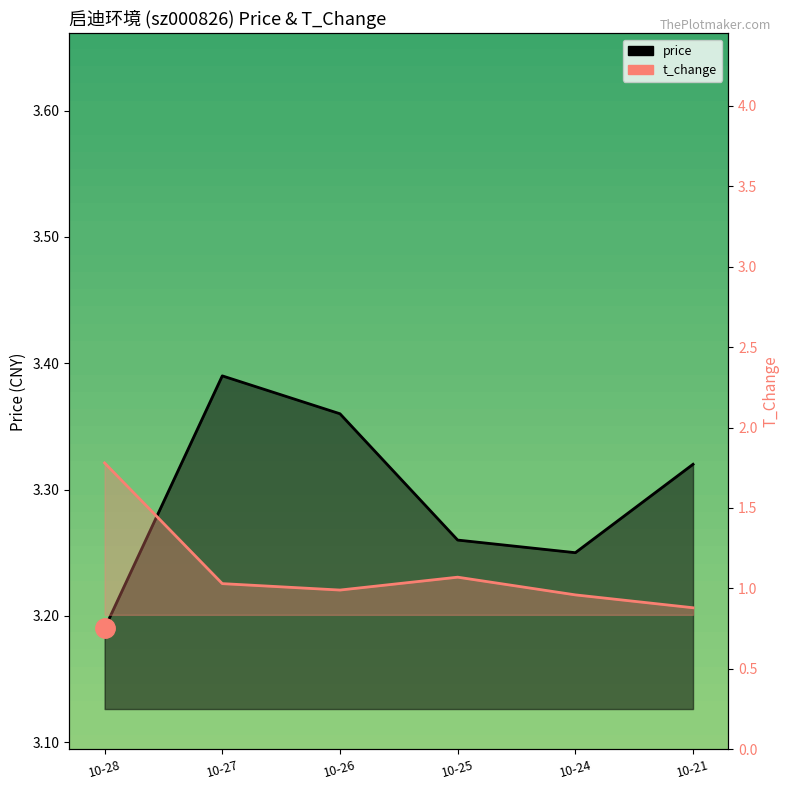

What is the average value of the price series?

3.3